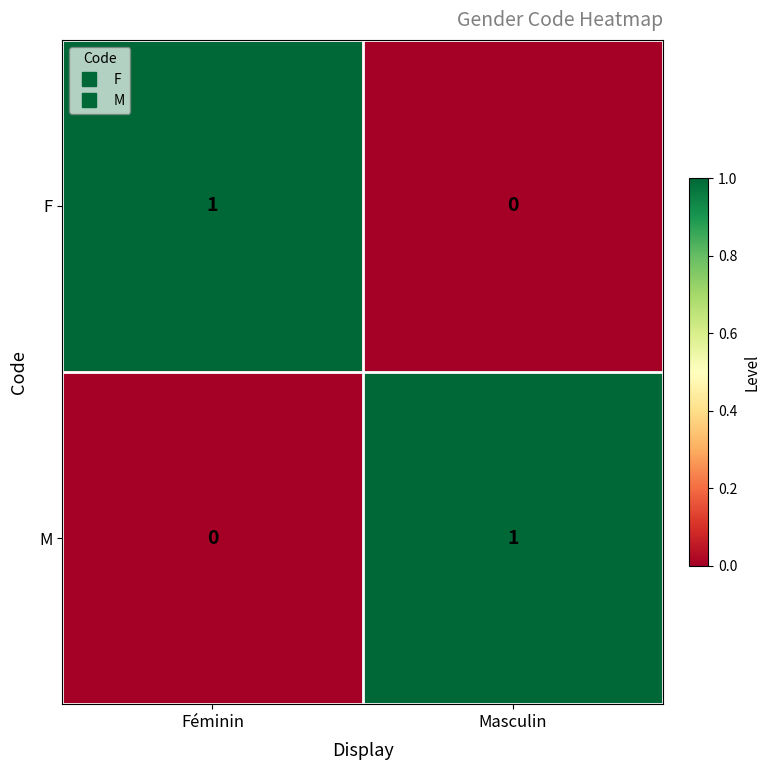

Reading left to right, list all the values displayed in this chart.

F: Féminin=1	Masculin=0
M: Féminin=0	Masculin=1